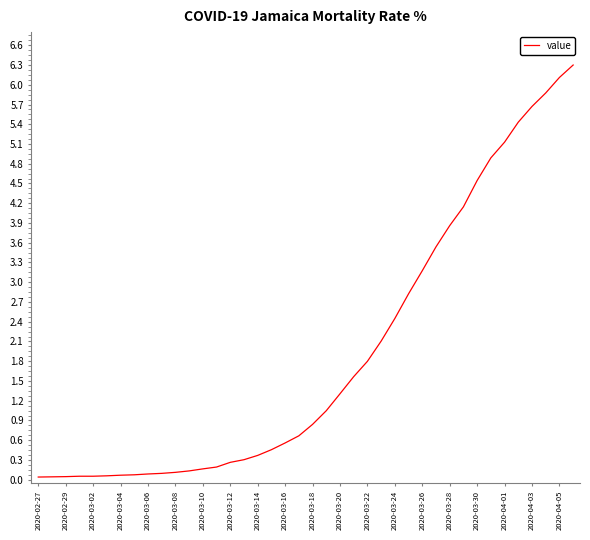

What is the greatest value displayed?

6.3